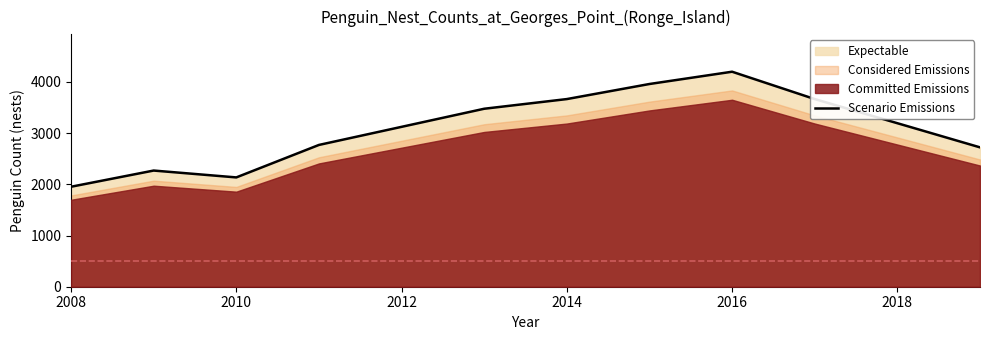

The Scenario Emissions series shows 2135.0 at 2010. True or false?

True